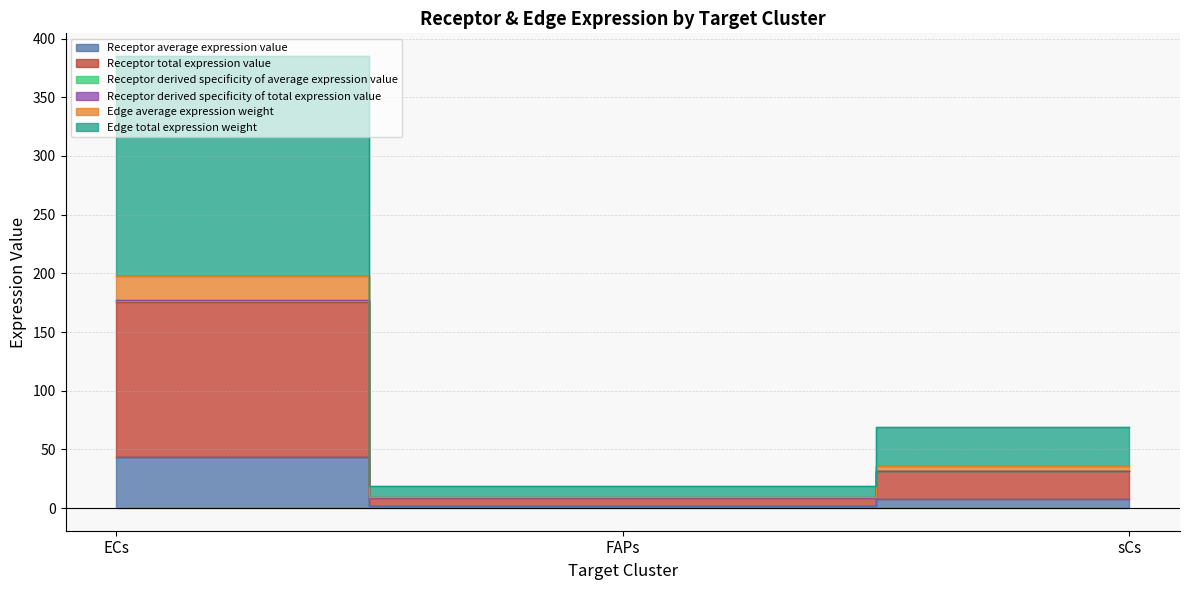

Which category has the highest value across all series?

ECs